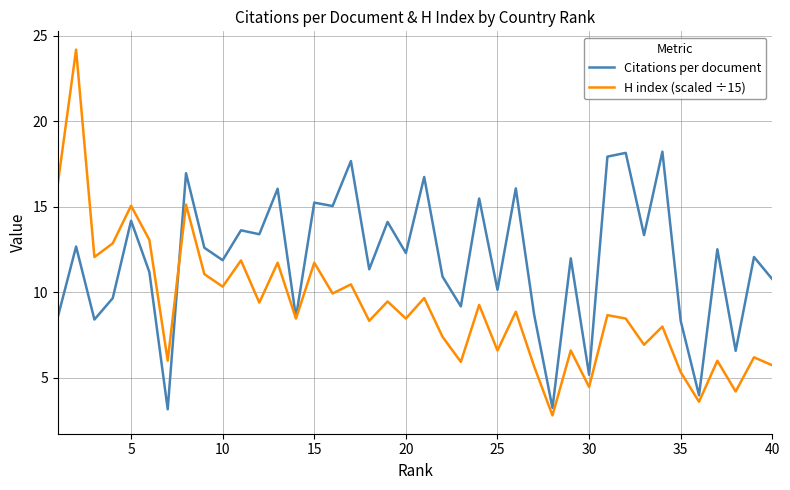

Which series has the largest range (max minus min)?

H index (scaled ÷15)